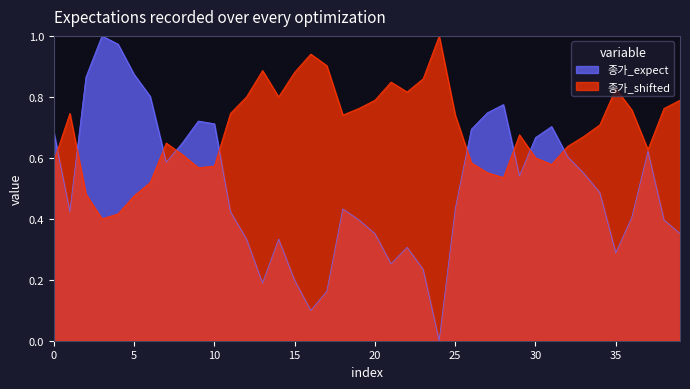

Which series has the largest total across all categories?

종가_shifted